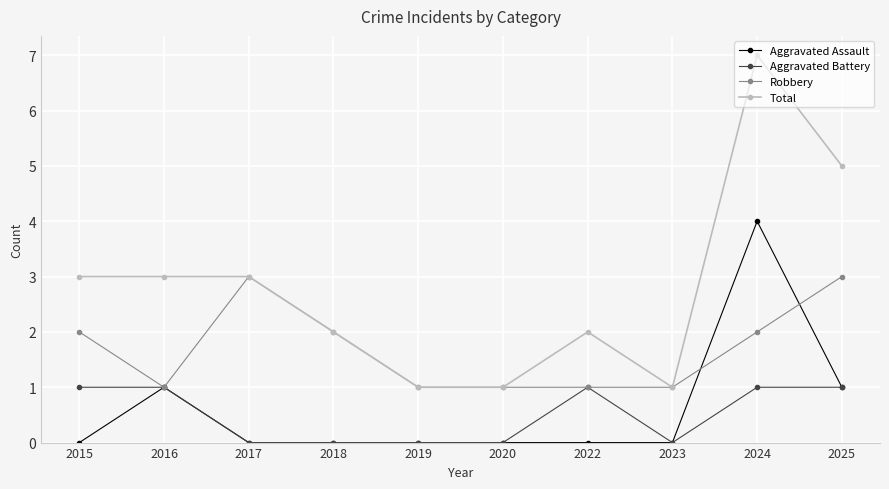

Reading left to right, list all the values displayed in this chart.

Aggravated Assault: 2015=0	2016=1	2017=0	2018=0	2019=0	2020=0	2022=0	2023=0	2024=4	2025=1
Aggravated Battery: 2015=1	2016=1	2017=0	2018=0	2019=0	2020=0	2022=1	2023=0	2024=1	2025=1
Robbery: 2015=2	2016=1	2017=3	2018=2	2019=1	2020=1	2022=1	2023=1	2024=2	2025=3
Total: 2015=3	2016=3	2017=3	2018=2	2019=1	2020=1	2022=2	2023=1	2024=7	2025=5